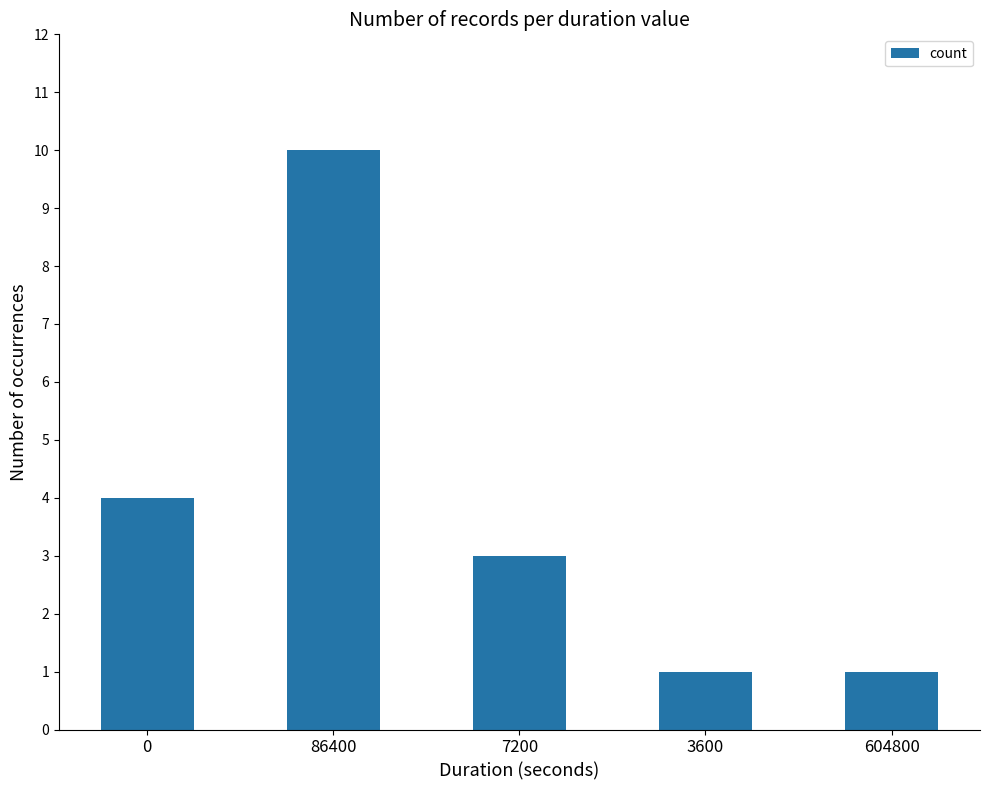

How many bars are there in total?

5